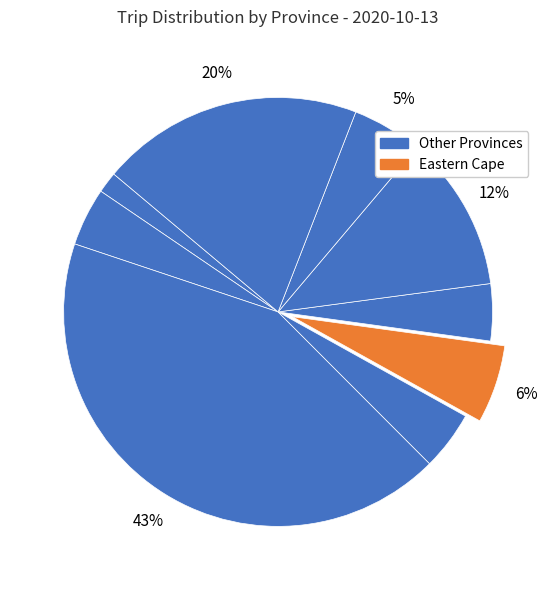

How many segments does this pie chart have?

9